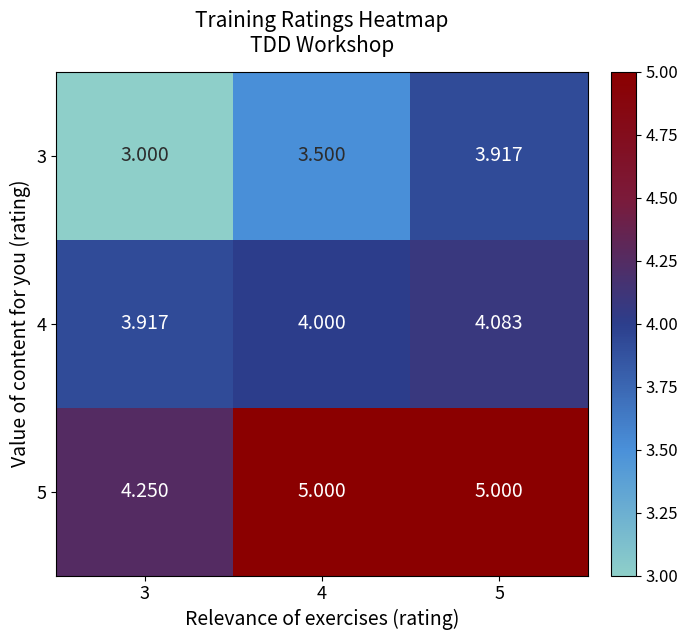

Is the value of 5 at 3 greater than the value of 4 at 5?

Yes